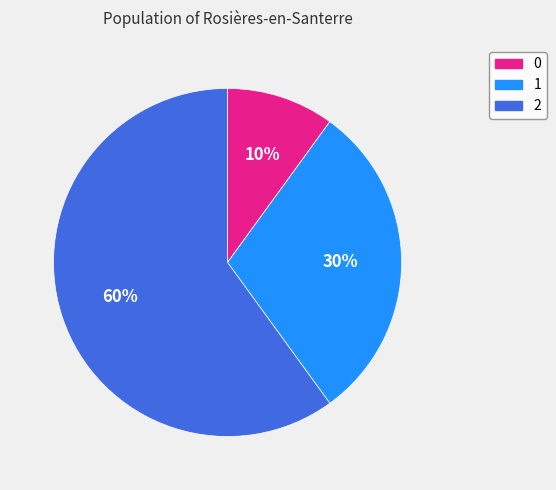

Between 0 and 1, which is larger?

1